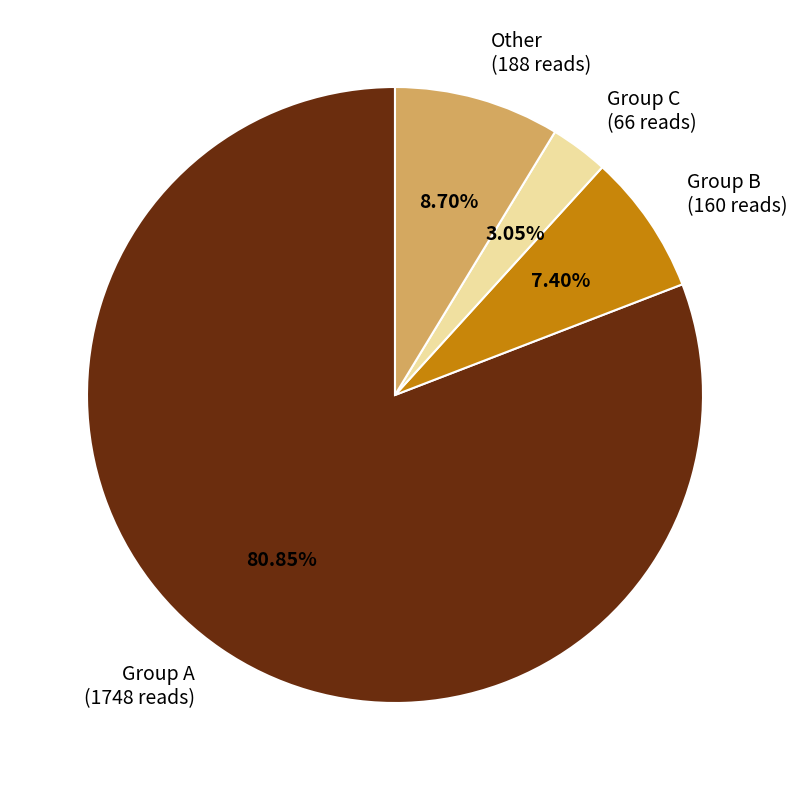

Rank the categories by value from highest to lowest.

Group A (1748 reads), Other (188 reads), Group B (160 reads), Group C (66 reads)